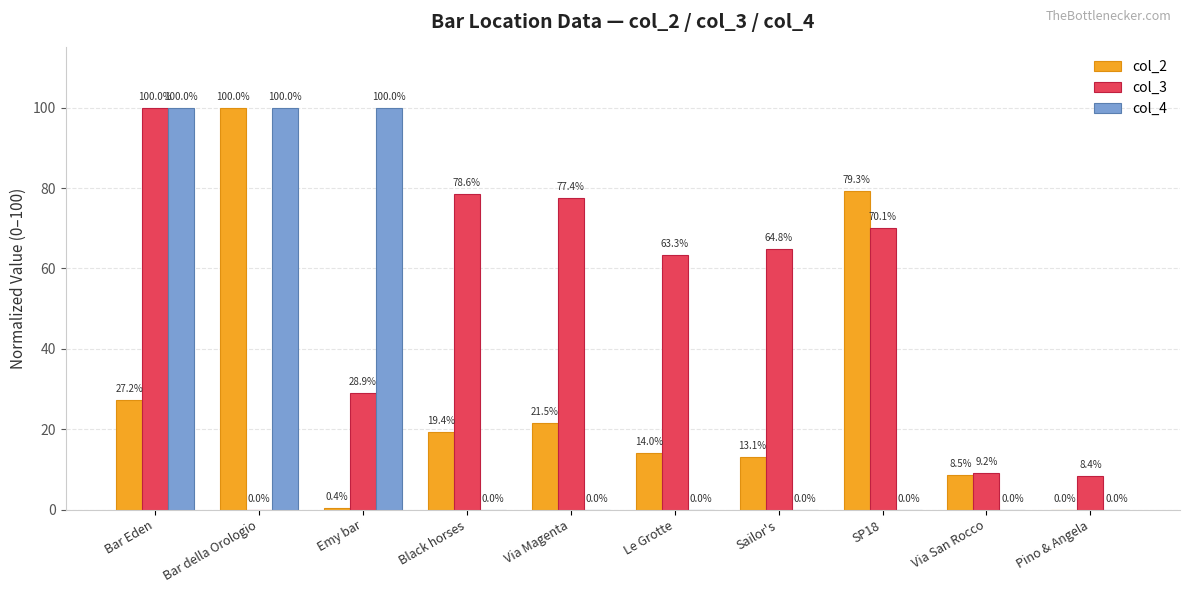

Is the value of col_2 at Emy bar greater than the value of col_4 at Sailor's?

Yes